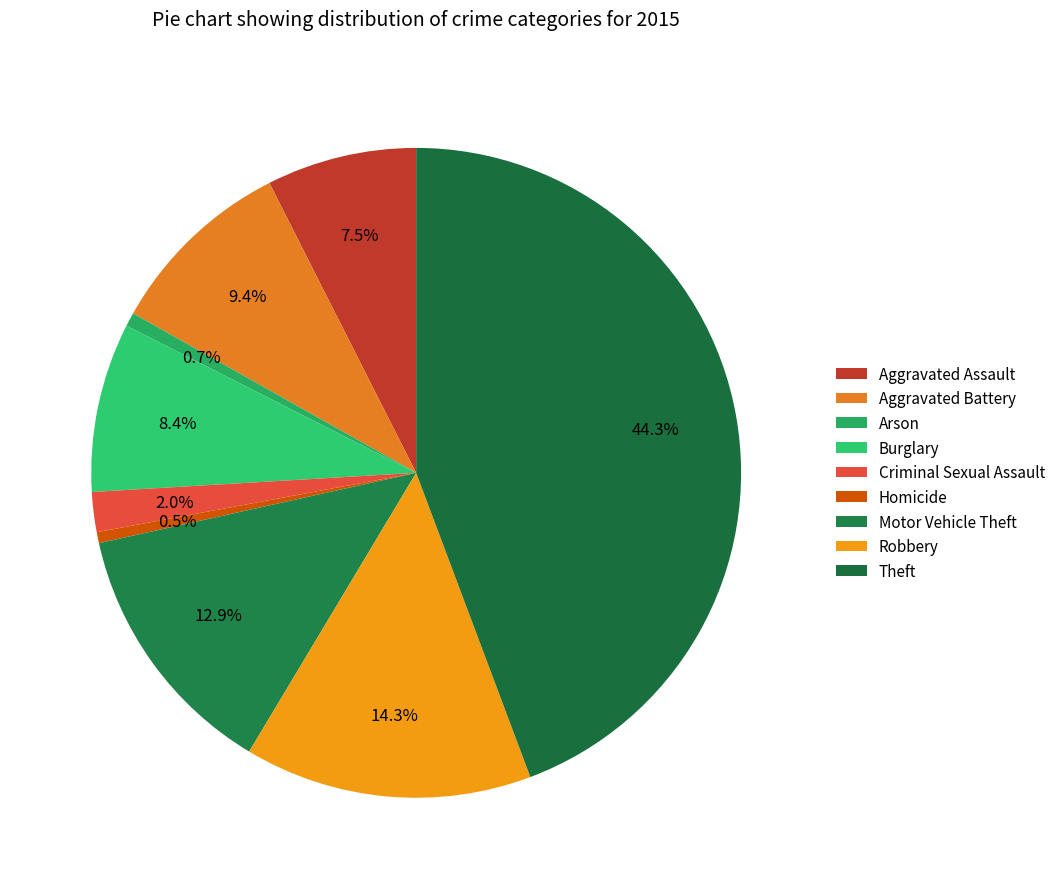

To the nearest percent, what percentage of the pie is Homicide?

1%